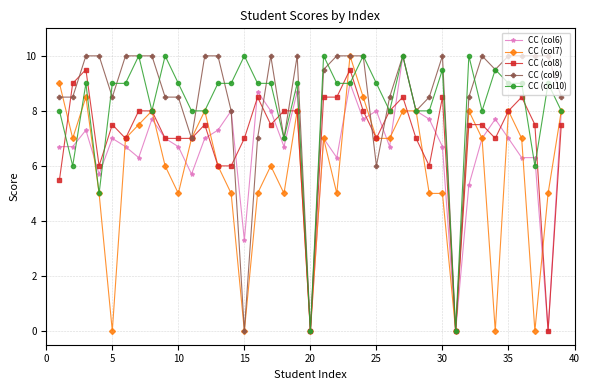

Count the number of data series in this chart.

5